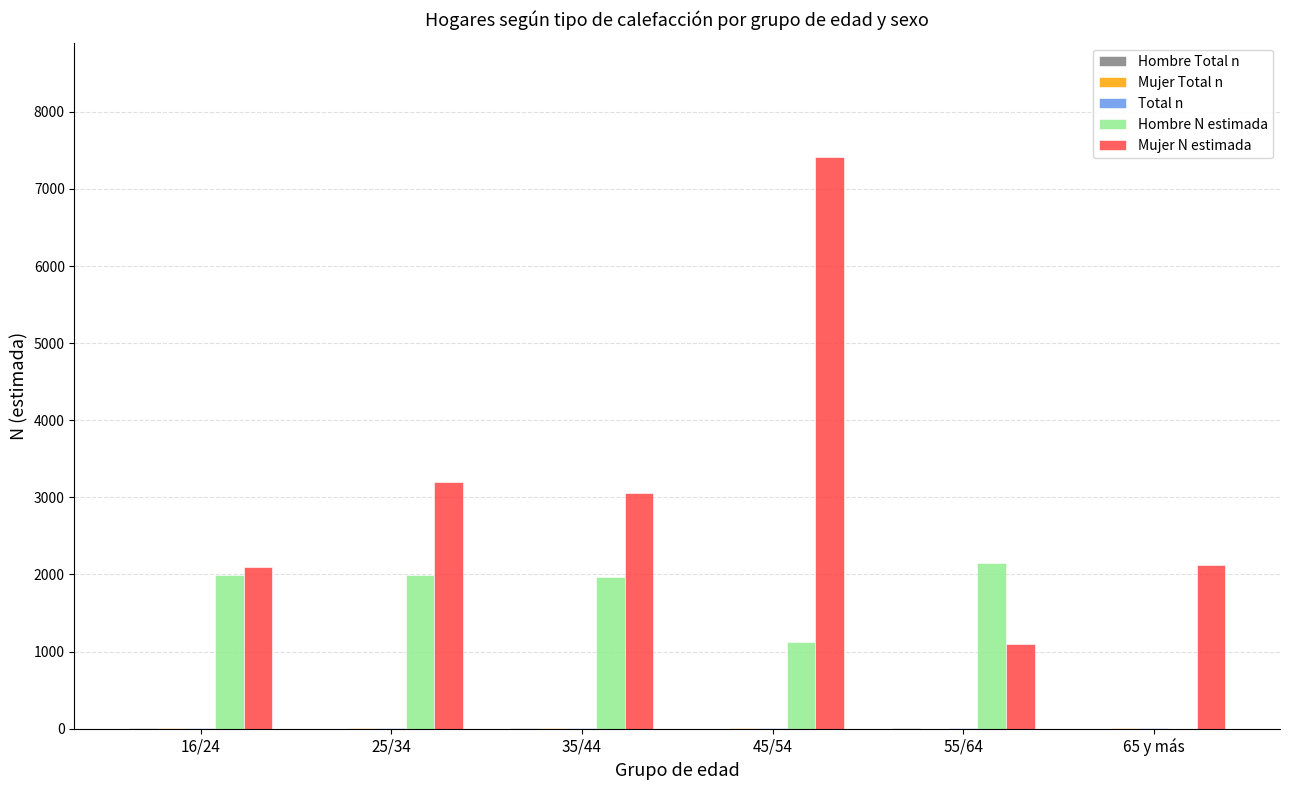

True or false: Mujer N estimada has a value of 1104 at 55/64.

True